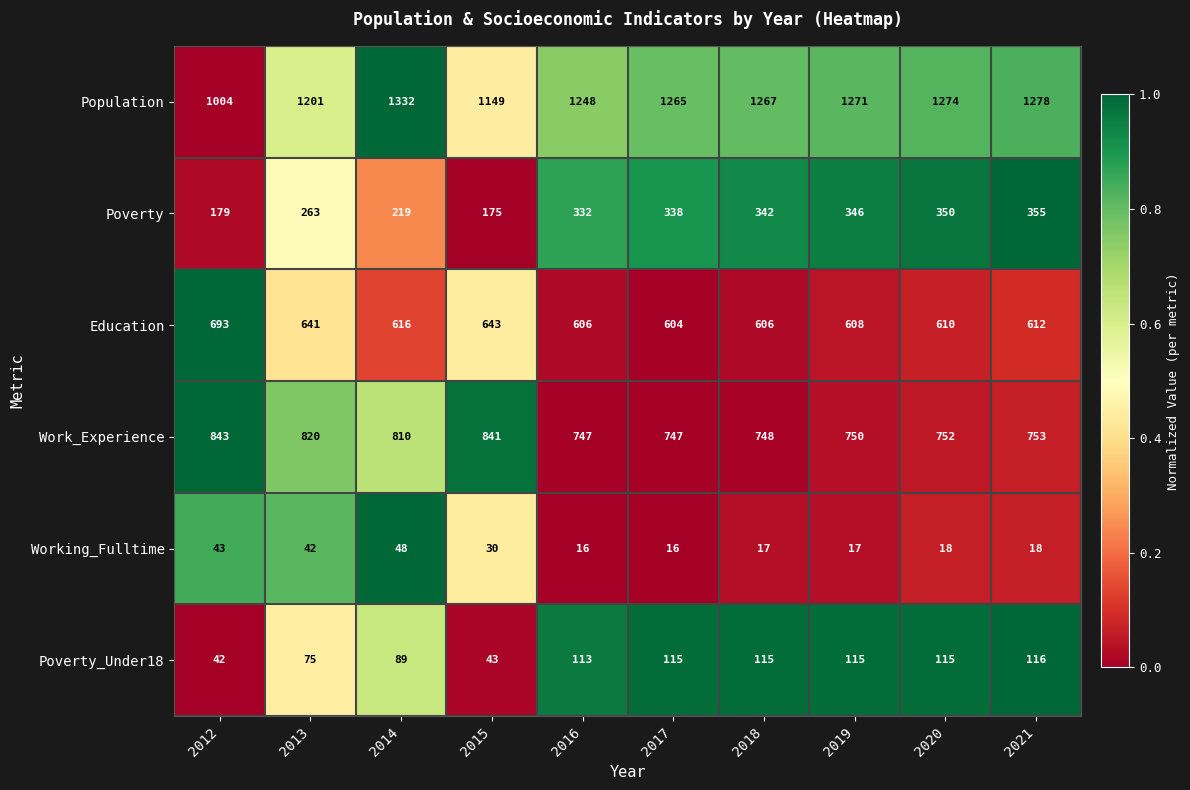

What is the maximum value shown in the chart?

1332